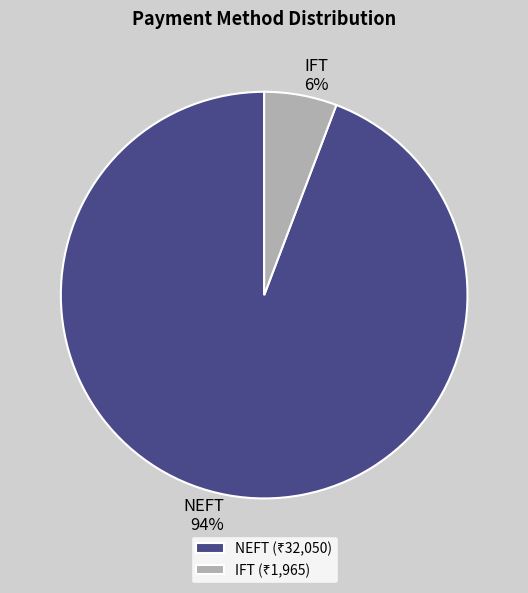

Do NEFT and IFT together represent more than half of the pie?

Yes